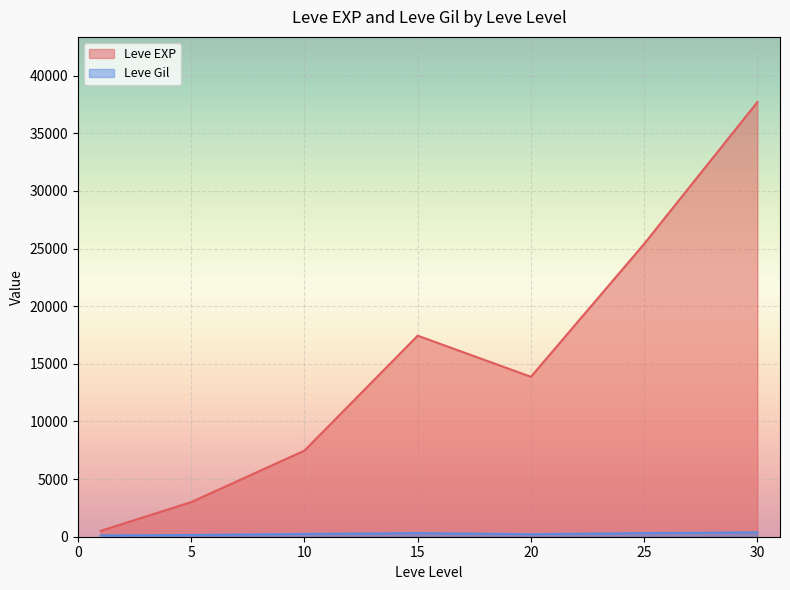

Which series ends up on top after the final intersection of Leve Gil and Leve EXP?

Leve EXP